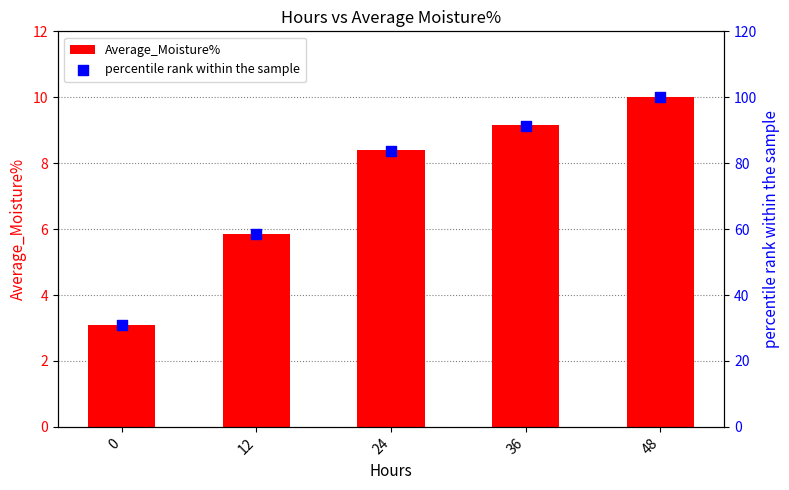

Which series has the largest total across all categories?

percentile rank within the sample